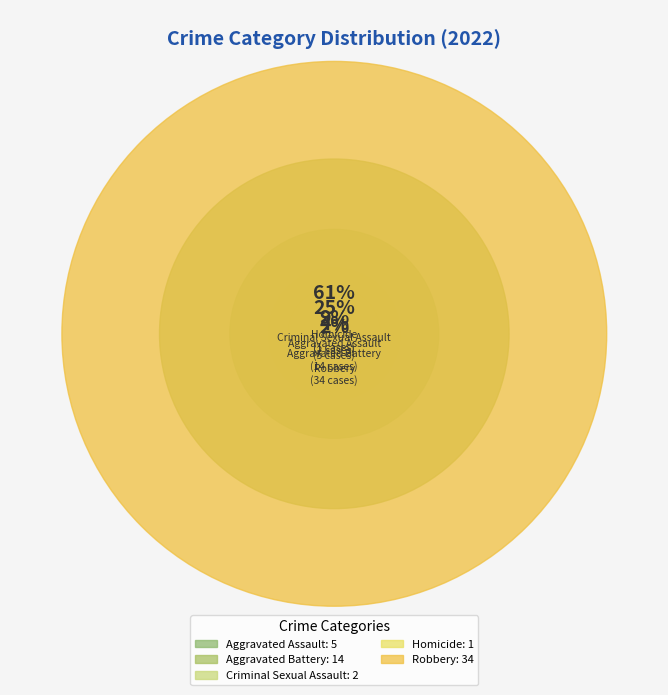

Rank the categories by value from highest to lowest.

Robbery, Aggravated Battery, Aggravated Assault, Criminal Sexual Assault, Homicide